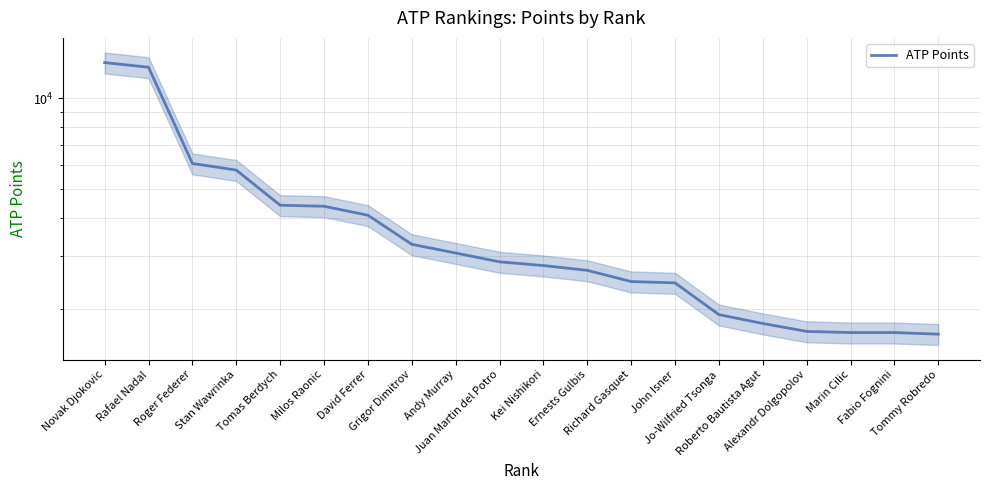

What is the value of the 2nd point from the left?

12670